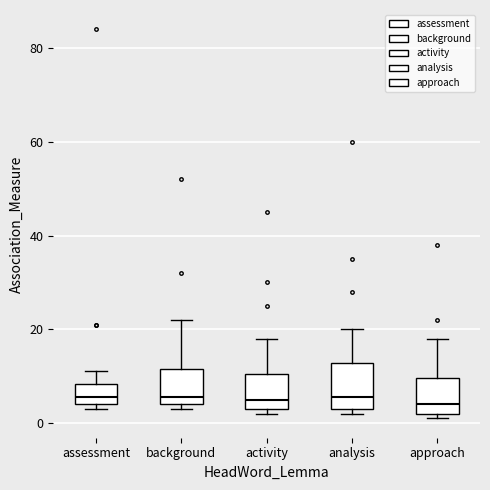

Where is the upper edge of the box for approach on the y-axis? The values are not printed on the chart, so give them approximately, as read against the axis.

10